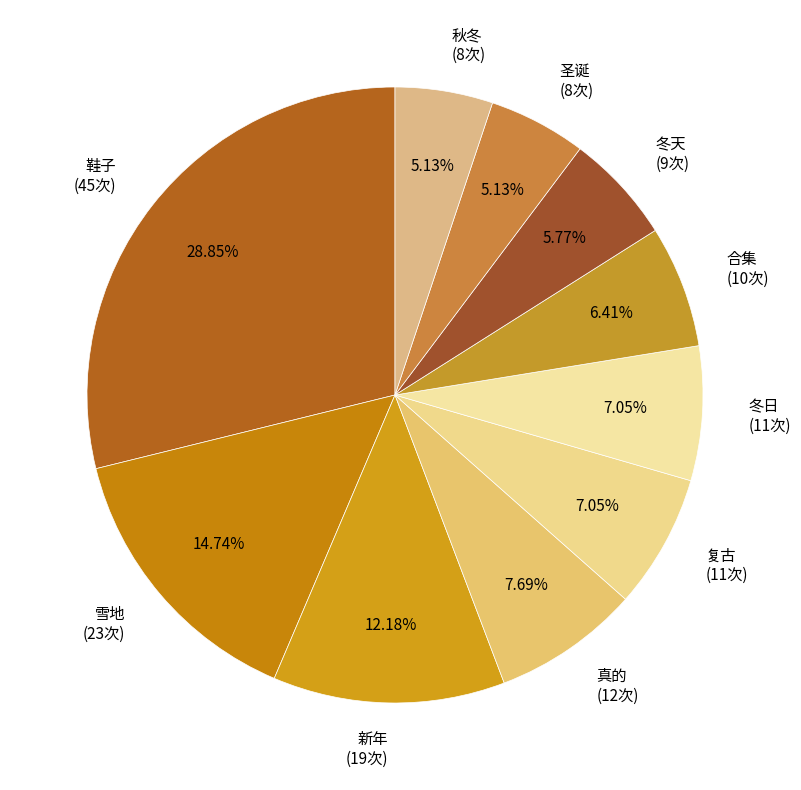

To the nearest percent, what is the difference between the largest and smallest slice percentages?

24%